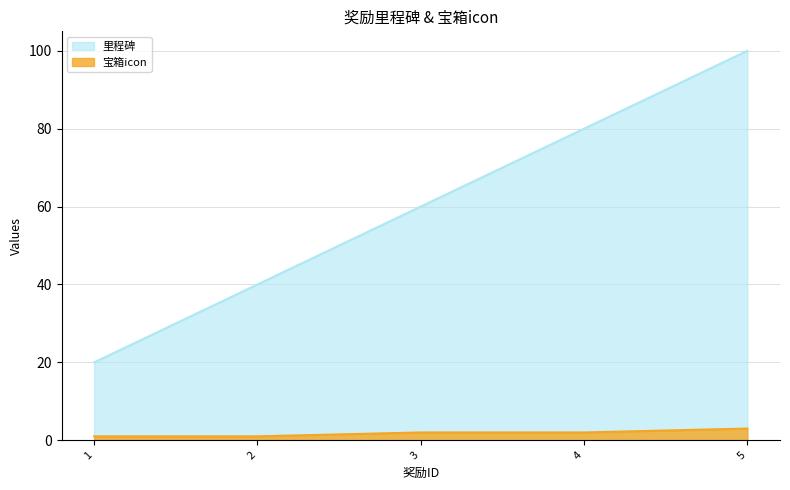

Reading left to right, extract all data points from this chart.

里程碑: 1=20	2=40	3=60	4=80	5=100
宝箱icon: 1=1	2=1	3=2	4=2	5=3